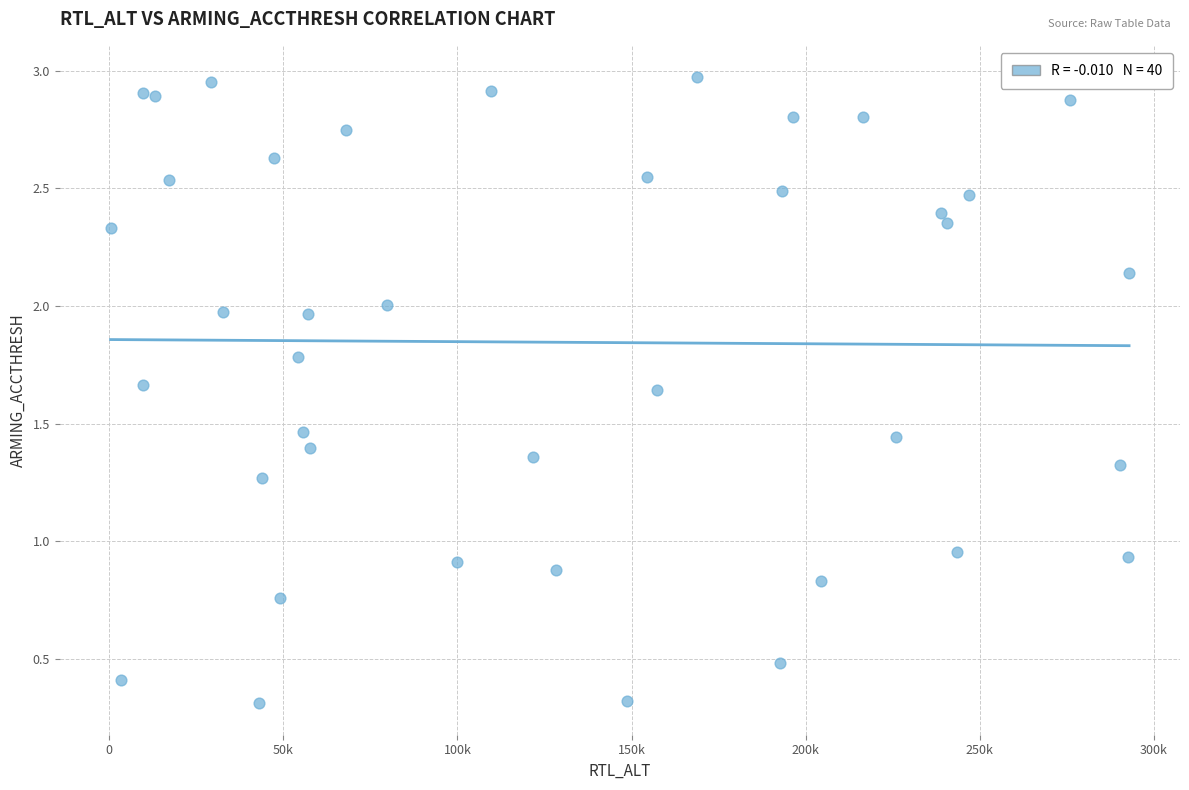

What is the range of X values (max minus min)?

292426.0